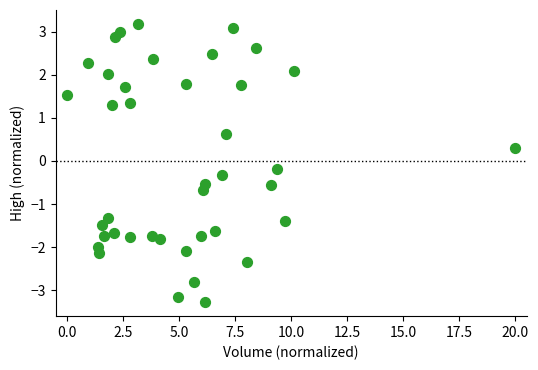

What is the range of Y values (max minus min)?

6.5